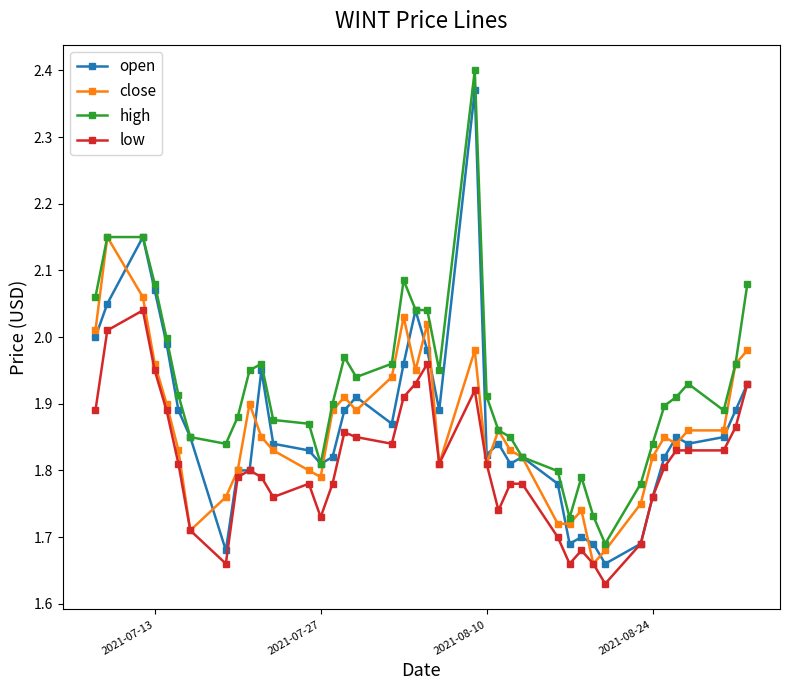

At how many categories does at least one series exceed 1?

40